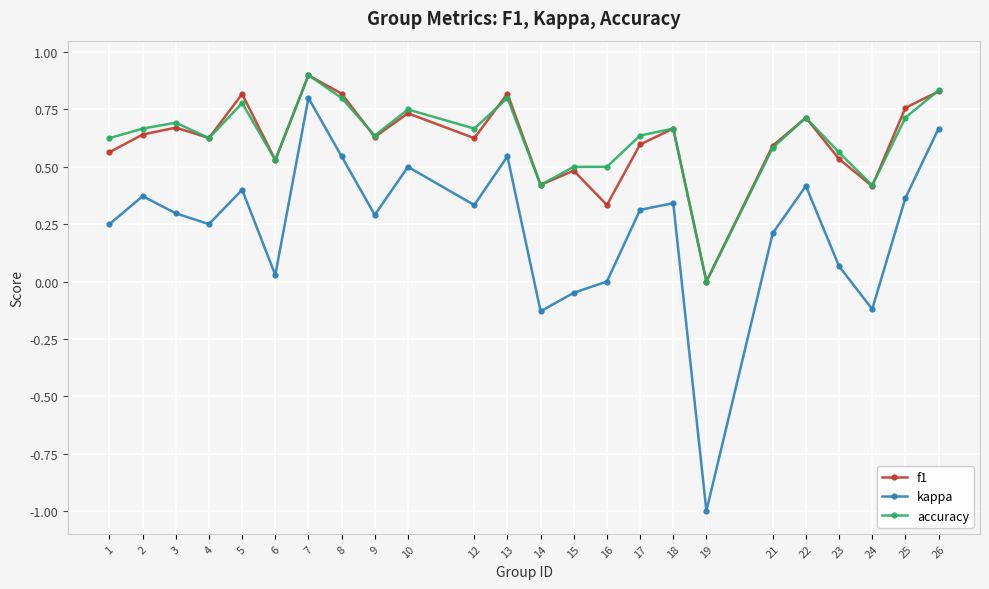

Between 13 and 16, which series saw the biggest shift?

kappa